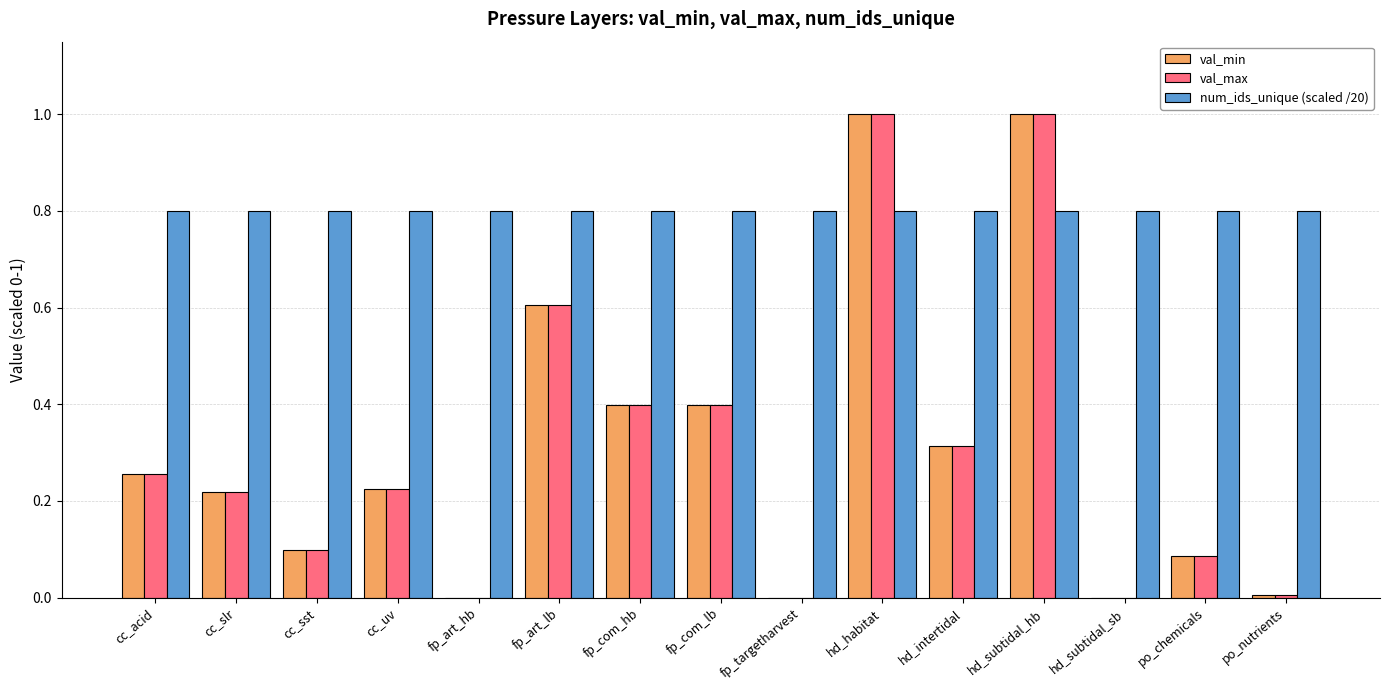

What are all the series names shown in the legend?

val_min, val_max, num_ids_unique (scaled /20)